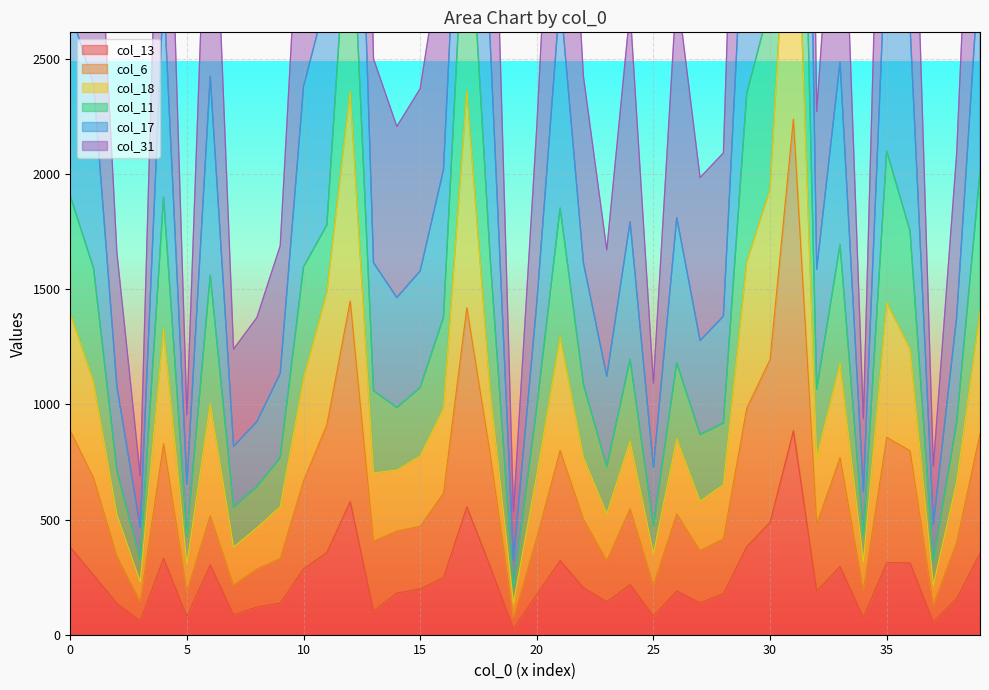

The value of col_13 at 15 is 102. True or false?

False